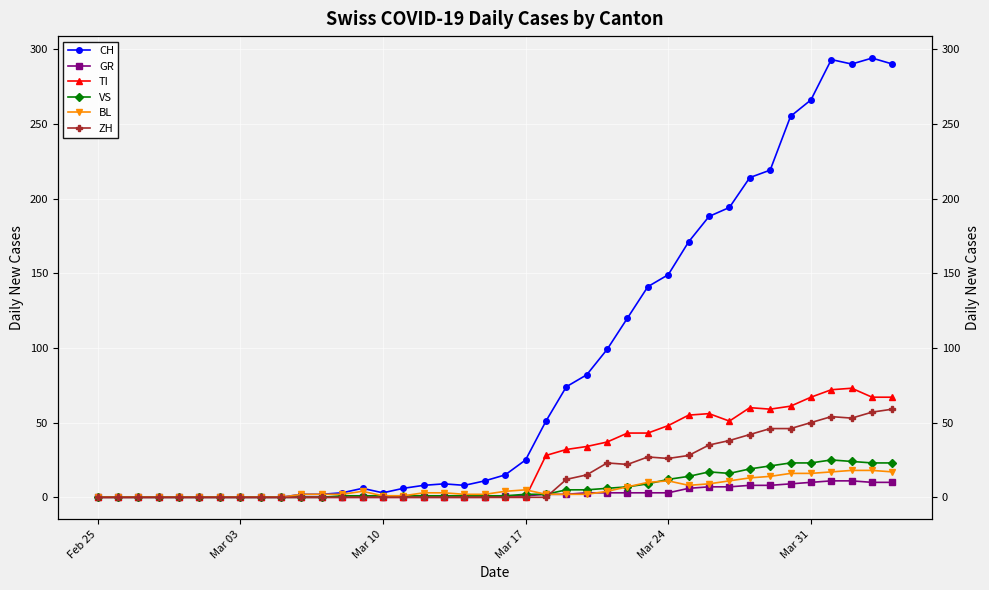

At how many categories does at least one series exceed 264?

5